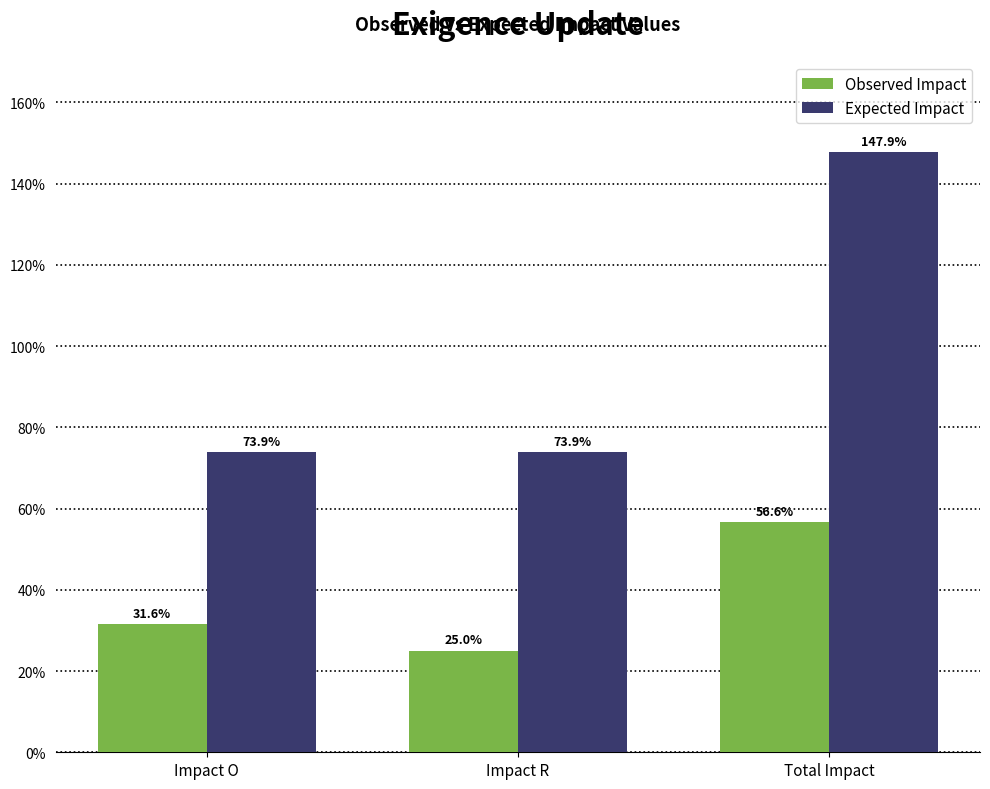

What is the label of the 3rd bar from the right?

Impact O